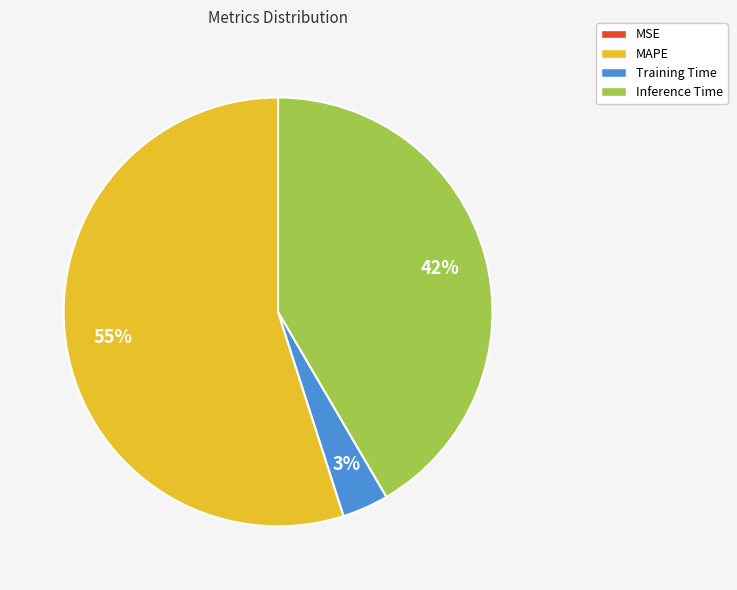

What is the largest slice in the pie chart?

MAPE